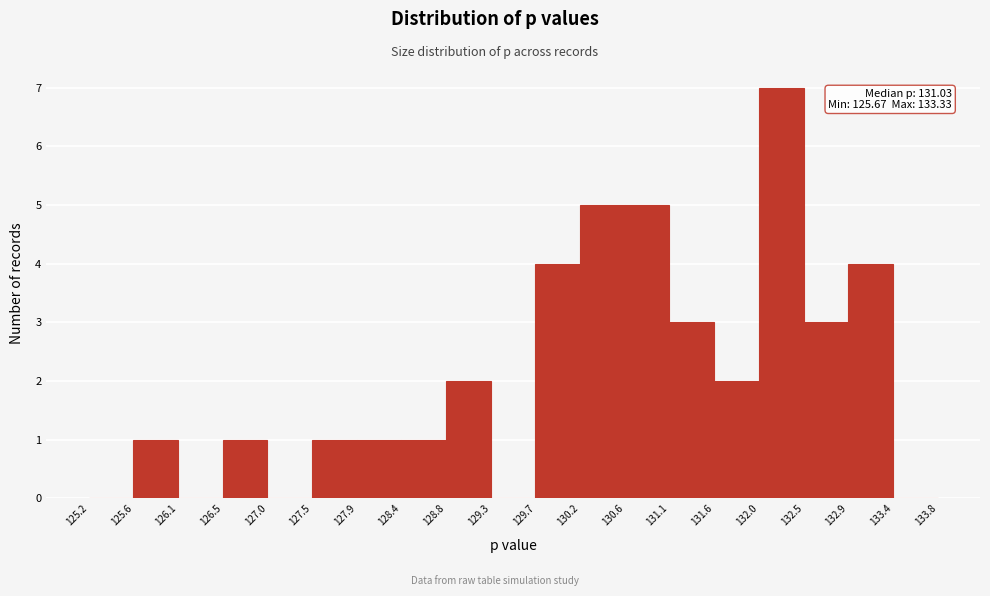

Which range on the x-axis has the tallest bar?

132.0 to 132.5